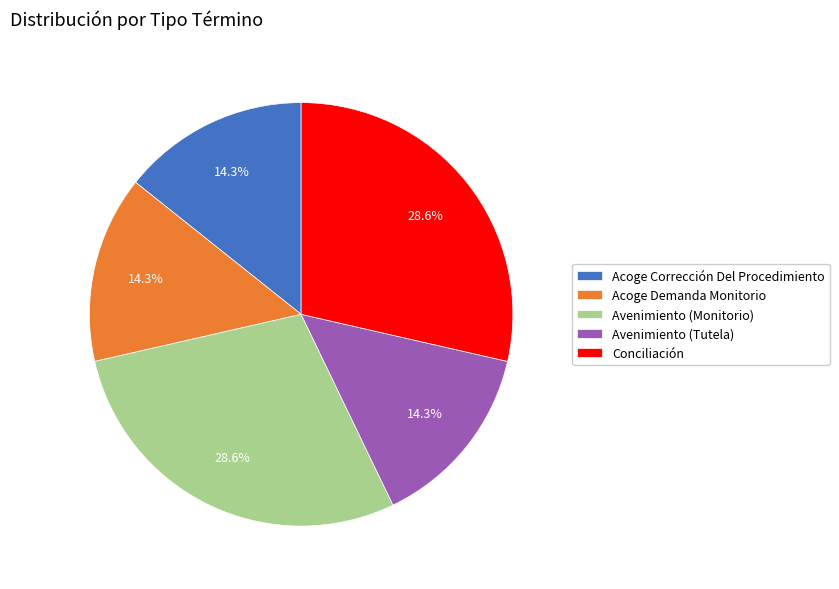

How many segments does this pie chart have?

5